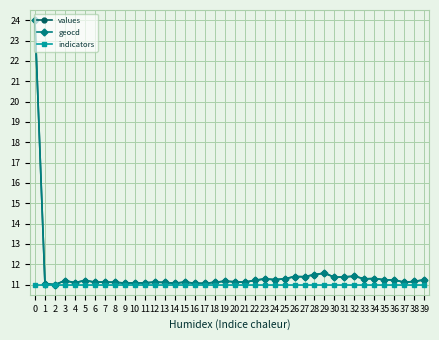

True or false: values has more than 2 interior local peaks.

True